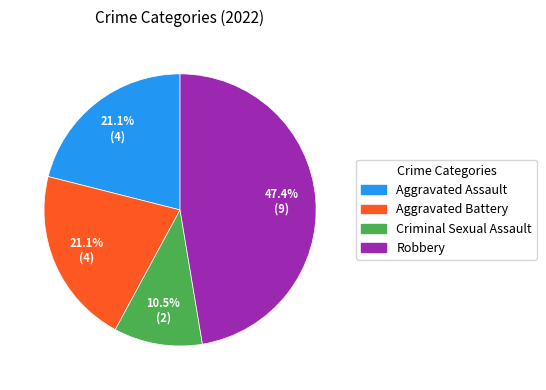

How many segments does this pie chart have?

4